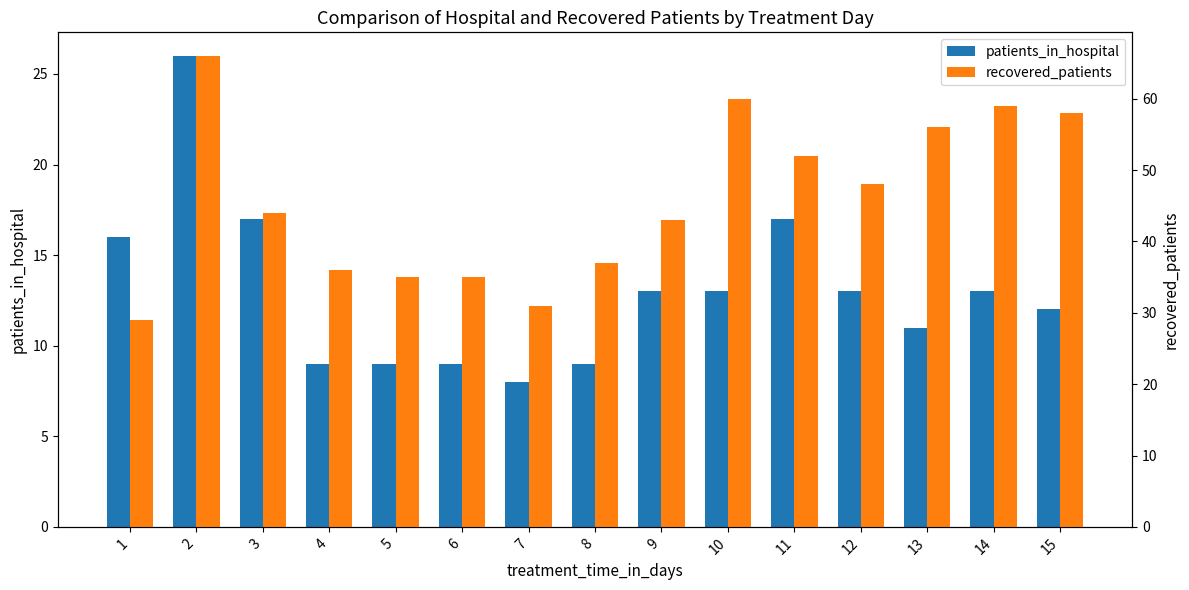

Which series has the widest spread of values?

recovered_patients